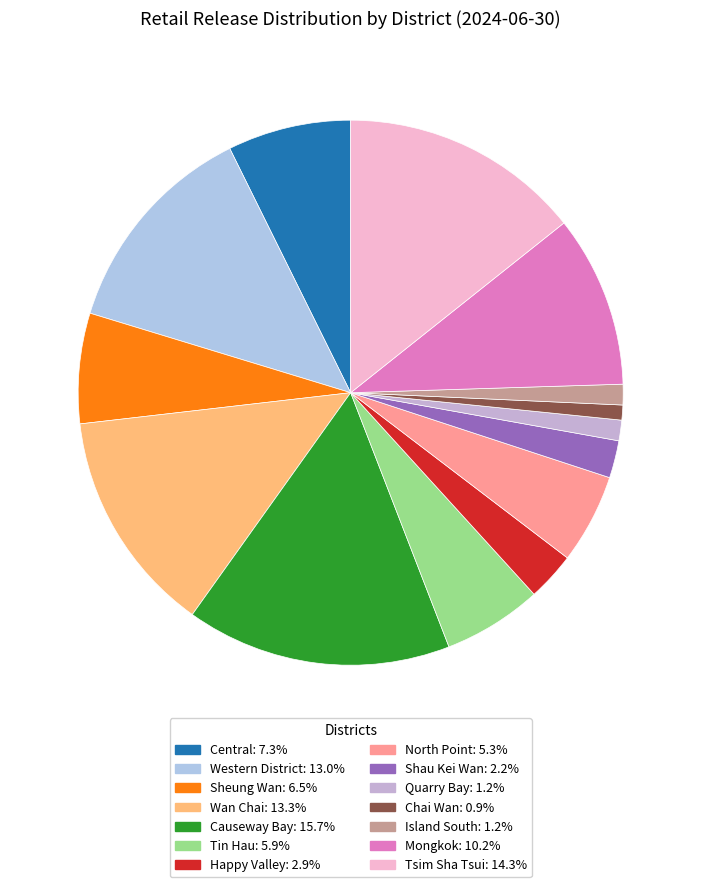

To the nearest percent, what portion does Chai Wan represent?

1%